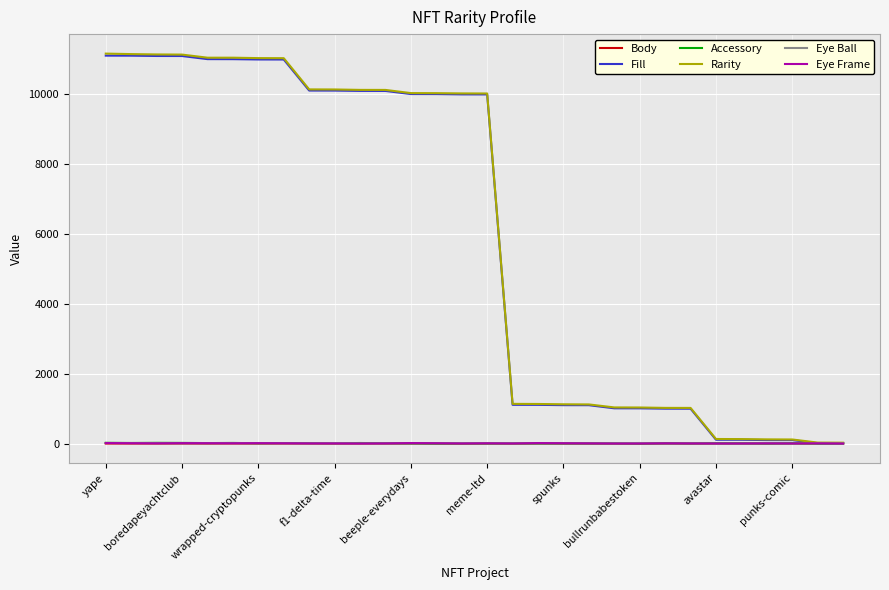

Which series has the largest range (max minus min)?

Rarity